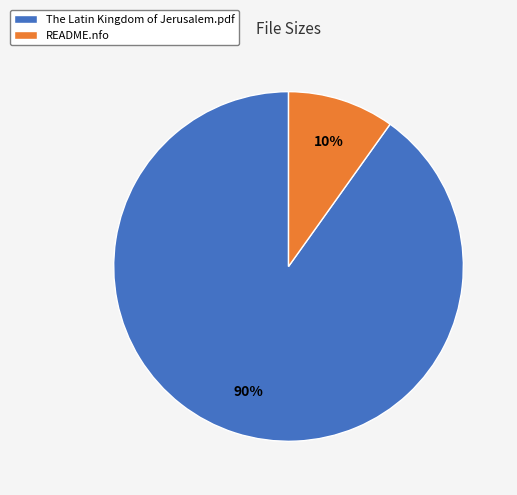

Does The Latin Kingdom of Jerusalem.pdf account for over 50% of the chart?

Yes